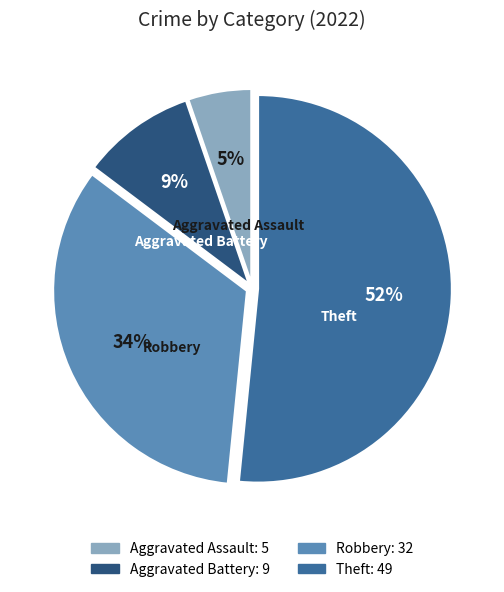

To the nearest percent, what percentage of the pie is Robbery?

34%